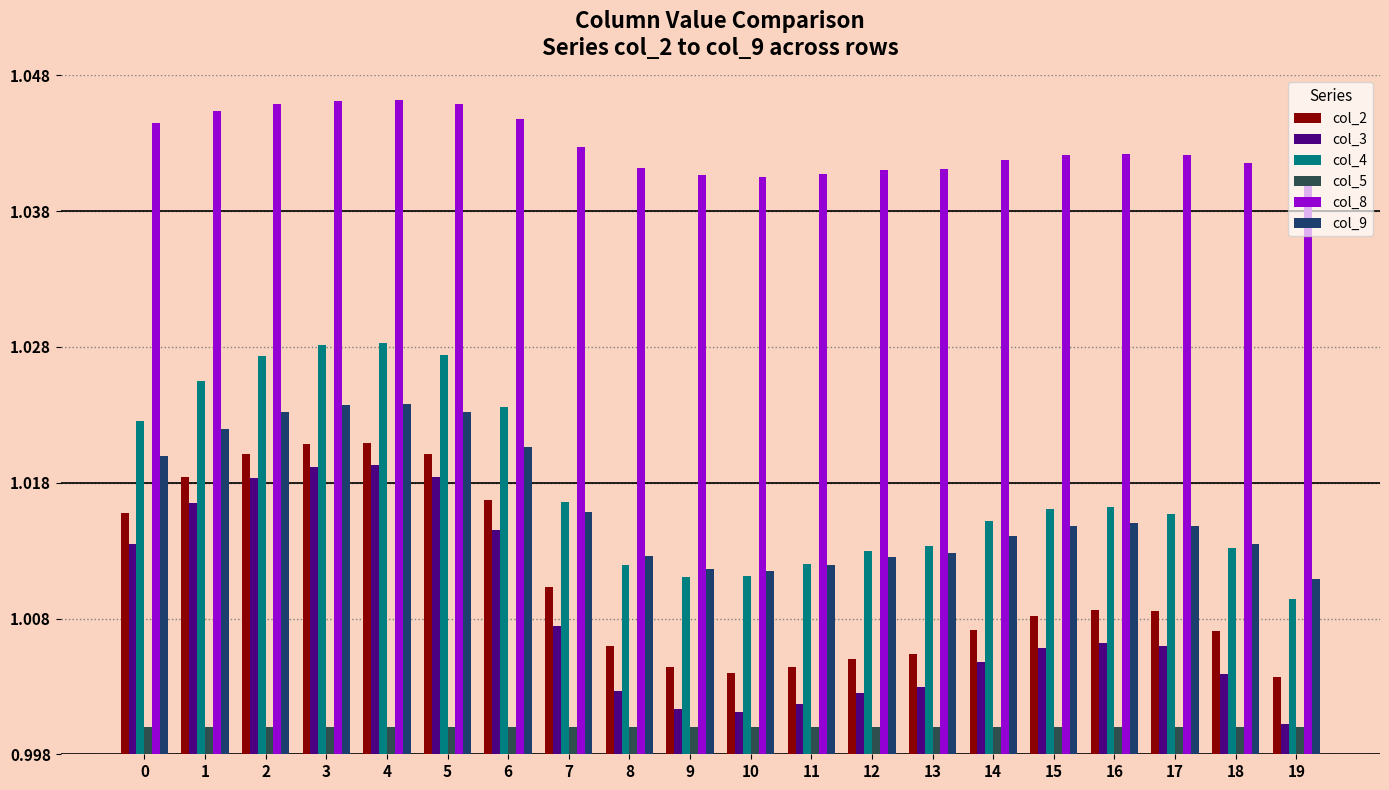

Which series has the widest spread of values?

col_3